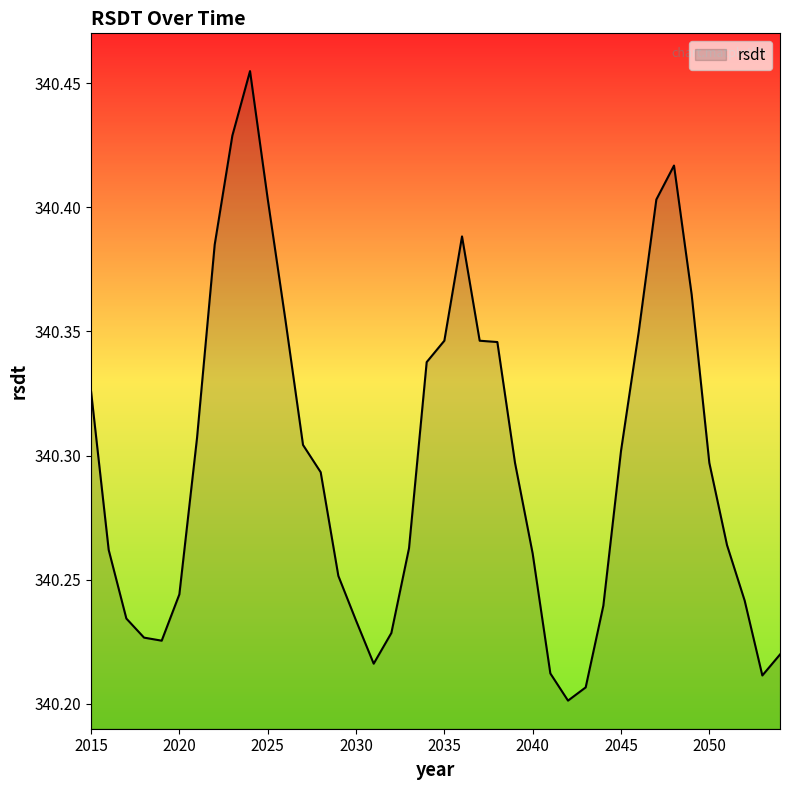

True or false: there are more than 0 points higher than both neighbors.

True